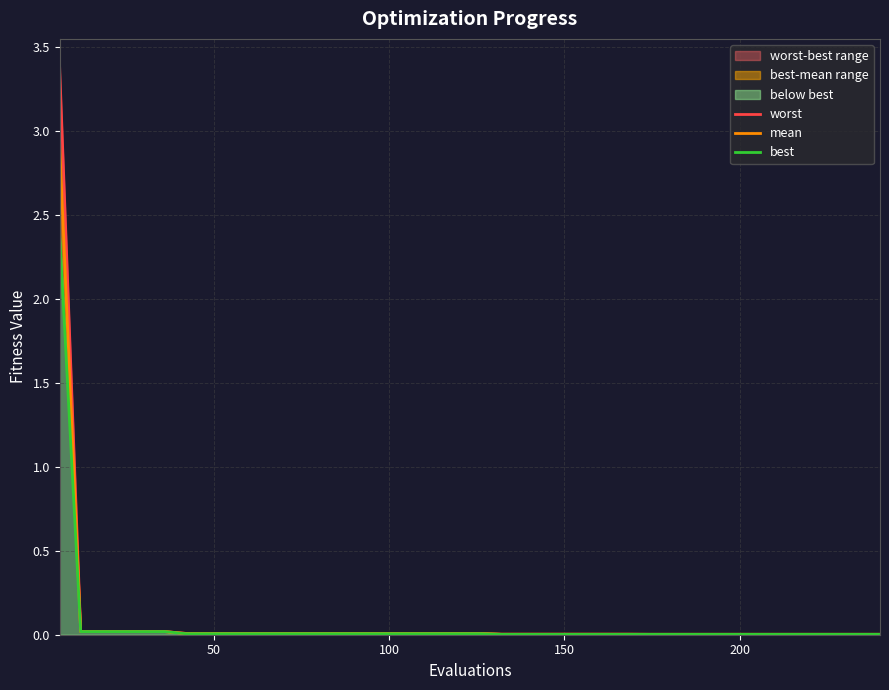

Rank the series by their maximum value, from lowest to highest.

best, mean, worst